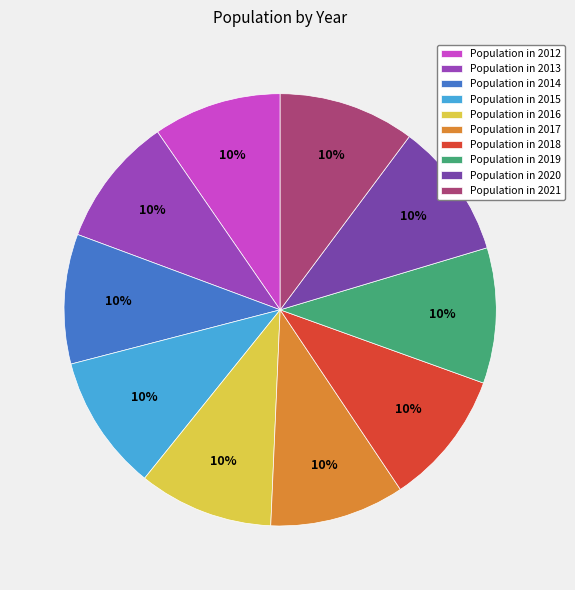

Count the number of slices in the pie.

10